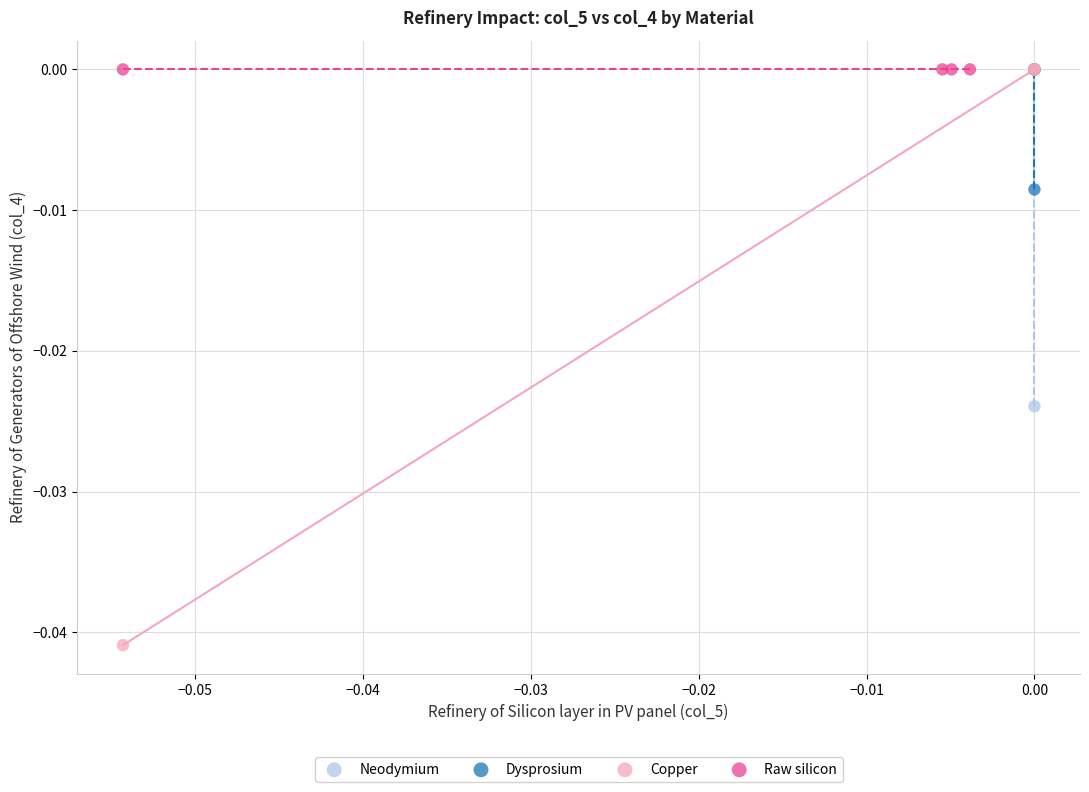

Which series reaches the minimum Y coordinate?

Copper